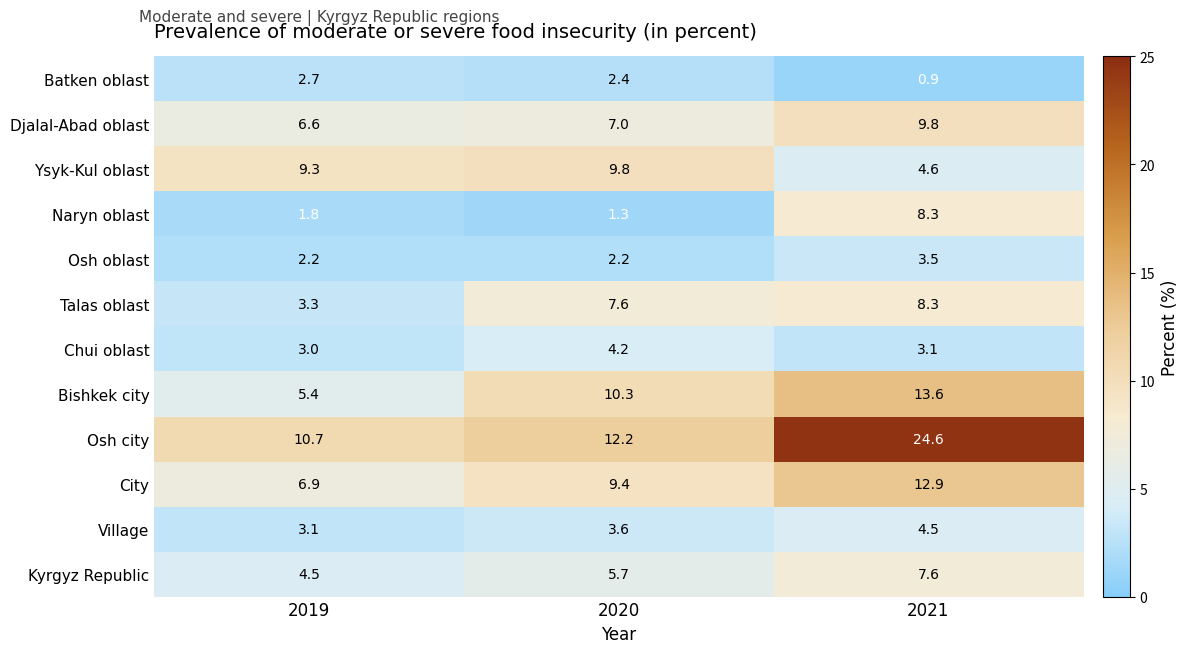

What value does the Kyrgyz Republic series have at 2019?

4.5